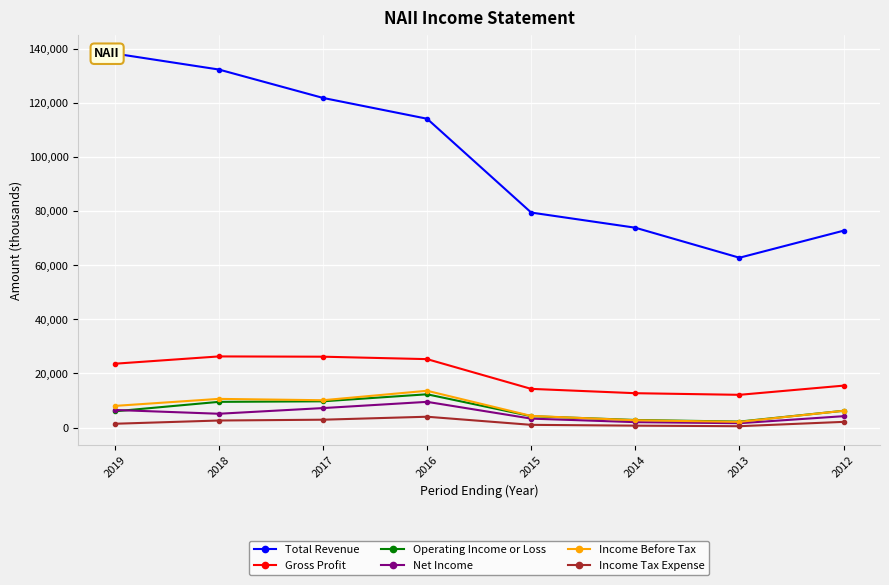

Reading left to right, transcribe all the data shown in this chart.

Total Revenue: 2019=138300	2018=132400	2017=121900	2016=114200	2015=79500	2014=73900	2013=62800	2012=72800
Gross Profit: 2019=23600	2018=26300	2017=26200	2016=25300	2015=14300	2014=12700	2013=12100	2012=15500
Operating Income or Loss: 2019=6000	2018=9500	2017=9700	2016=12300	2015=4200	2014=2800	2013=2200	2012=6200
Net Income: 2019=6500	2018=5100	2017=7200	2016=9500	2015=3300	2014=2000	2013=1600	2012=4200
Income Before Tax: 2019=8000	2018=10600	2017=10100	2016=13600	2015=4300	2014=2700	2013=2100	2012=6200
Income Tax Expense: 2019=1400	2018=2600	2017=2900	2016=4000	2015=1000	2014=700	2013=500	2012=2100